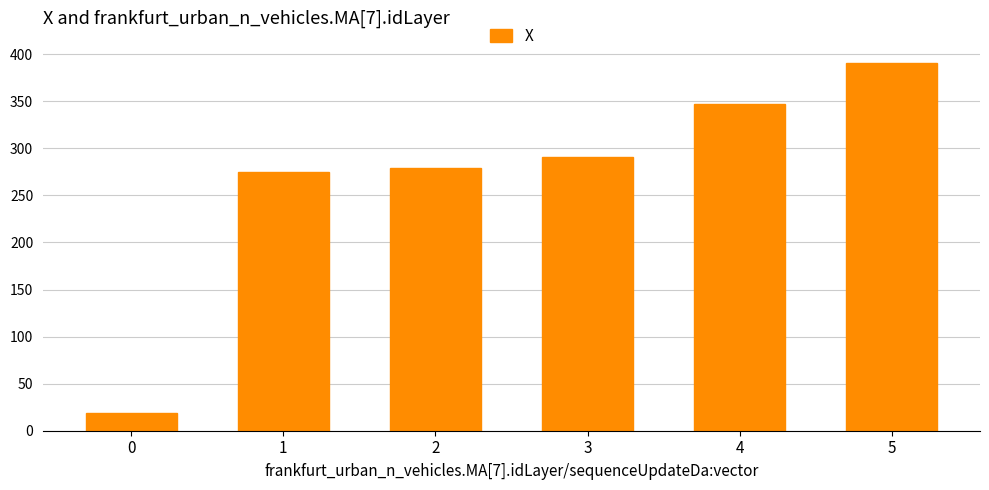

At which label is the value closest to 204?

1